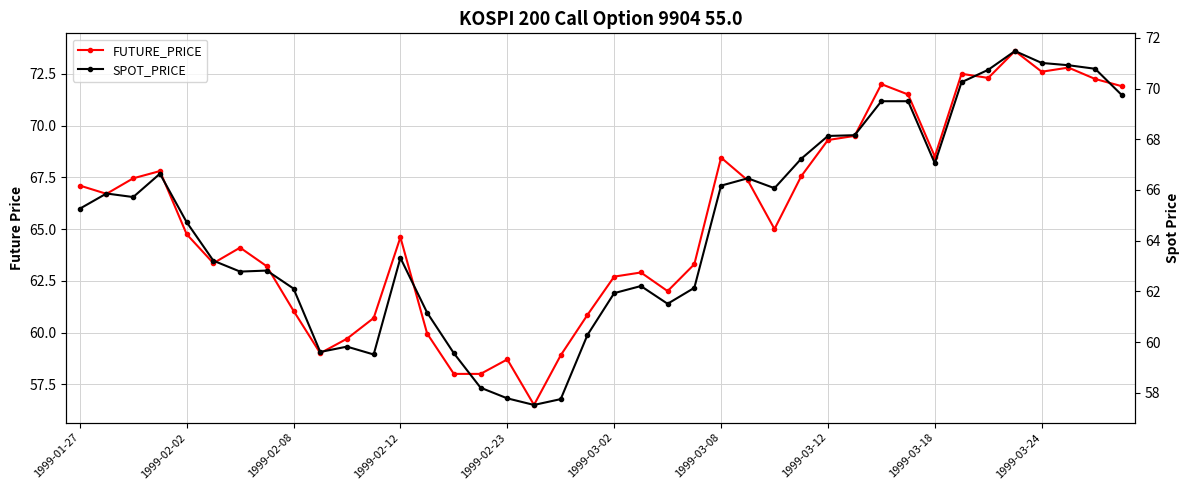

The FUTURE_PRICE series shows 91.0 at 26. True or false?

False